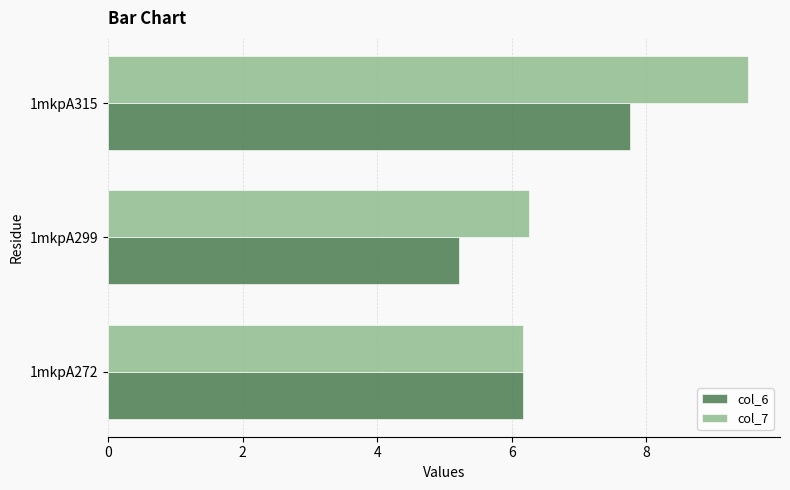

Which series changed the most between 1mkpA272 and 1mkpA315?

col_7